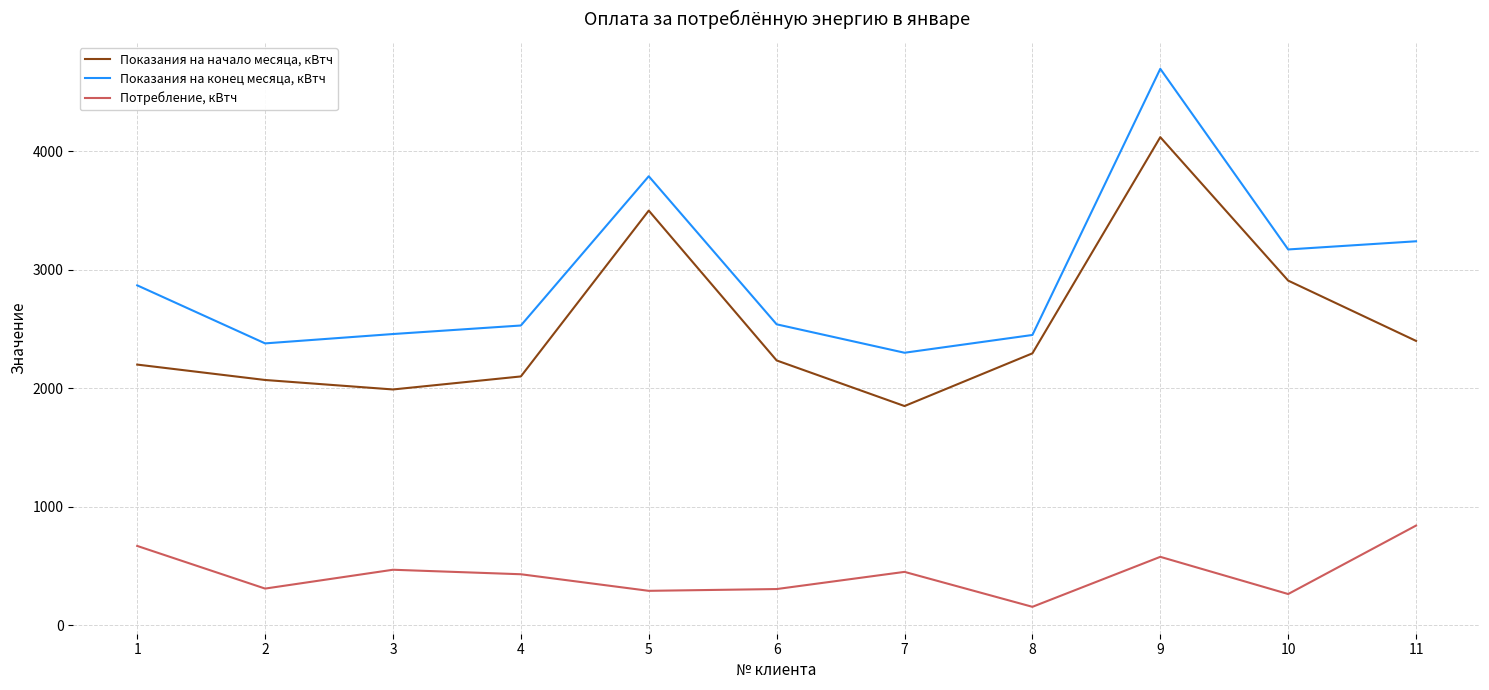

Read the Показания на начало месяца, кВтч value at 3, to the nearest 50.

2000